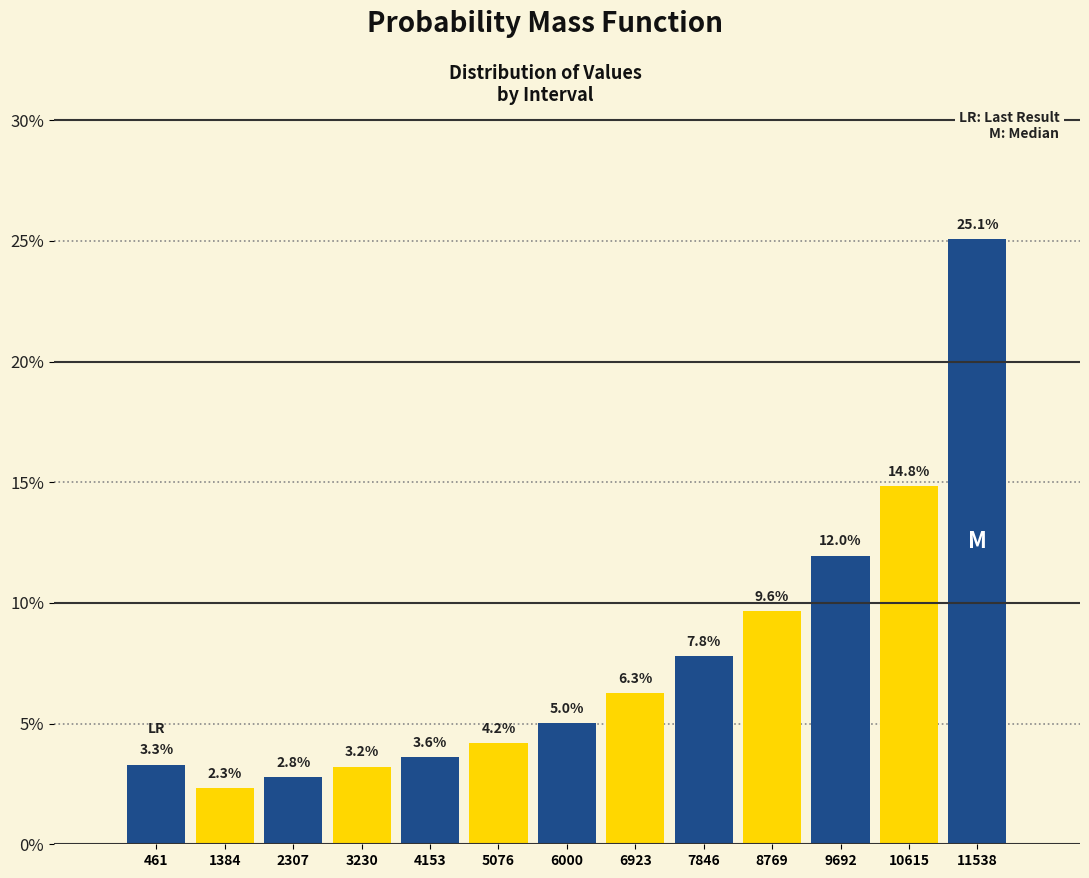

Reading left to right, list all the values displayed in this chart.

3.3	2.3	2.8	3.2	3.6	4.2	5.0	6.3	7.8	9.6	12.0	14.8	25.1